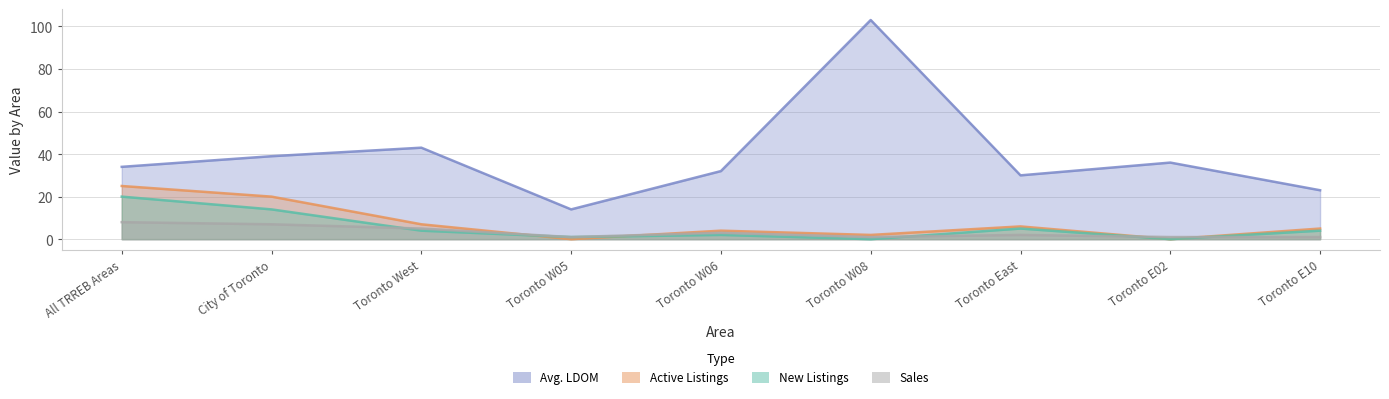

Which category has the lowest value across all series?

Toronto W05